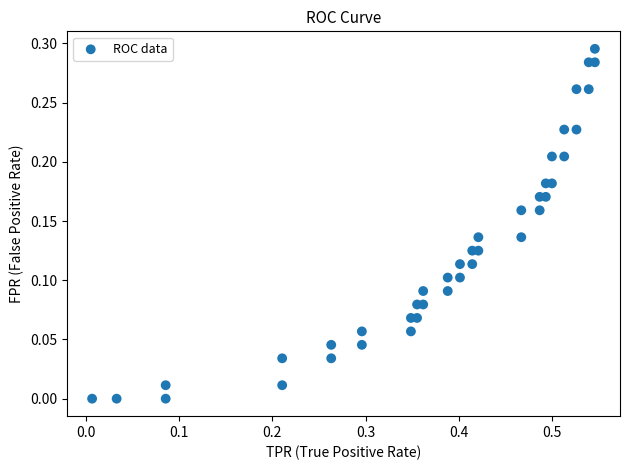

What is the range of X values (max minus min)?

0.5